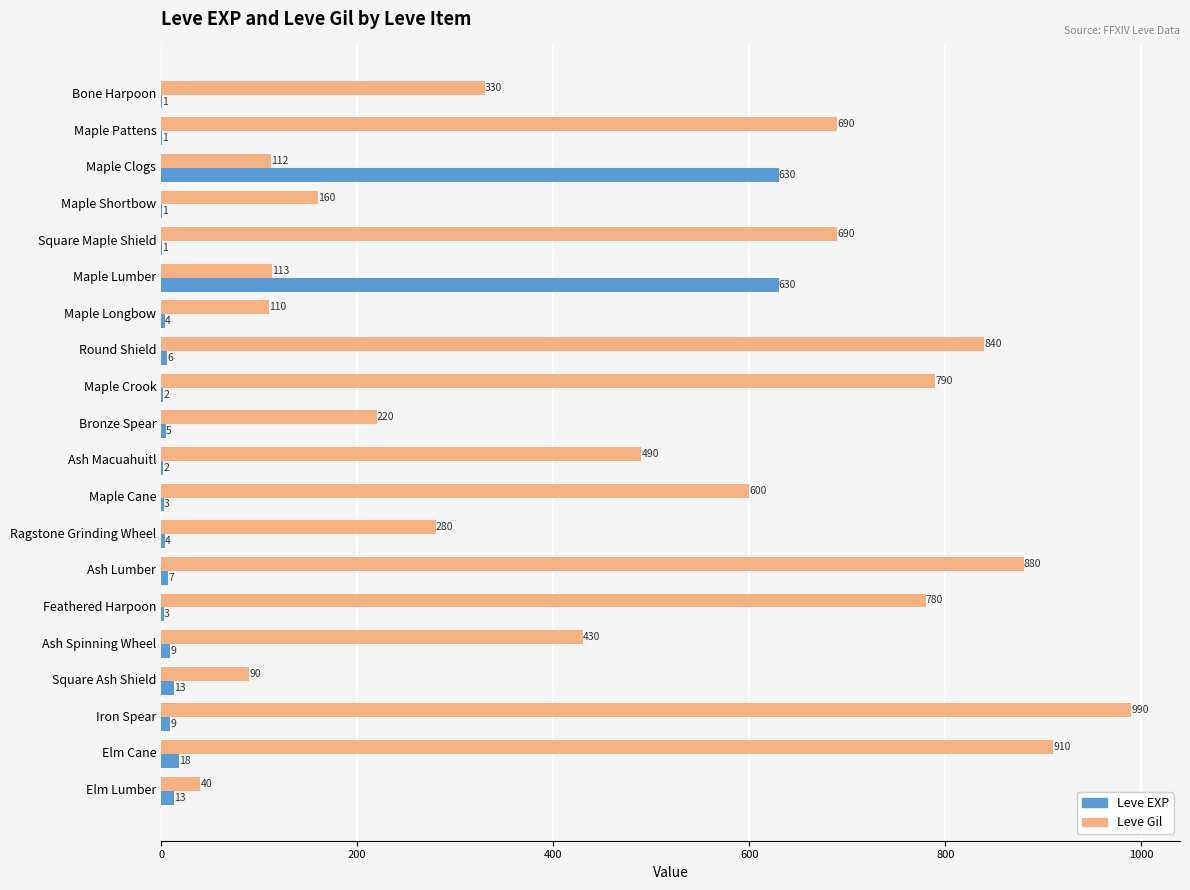

At which label is Leve Gil closest to 515?

Ash Macuahuitl